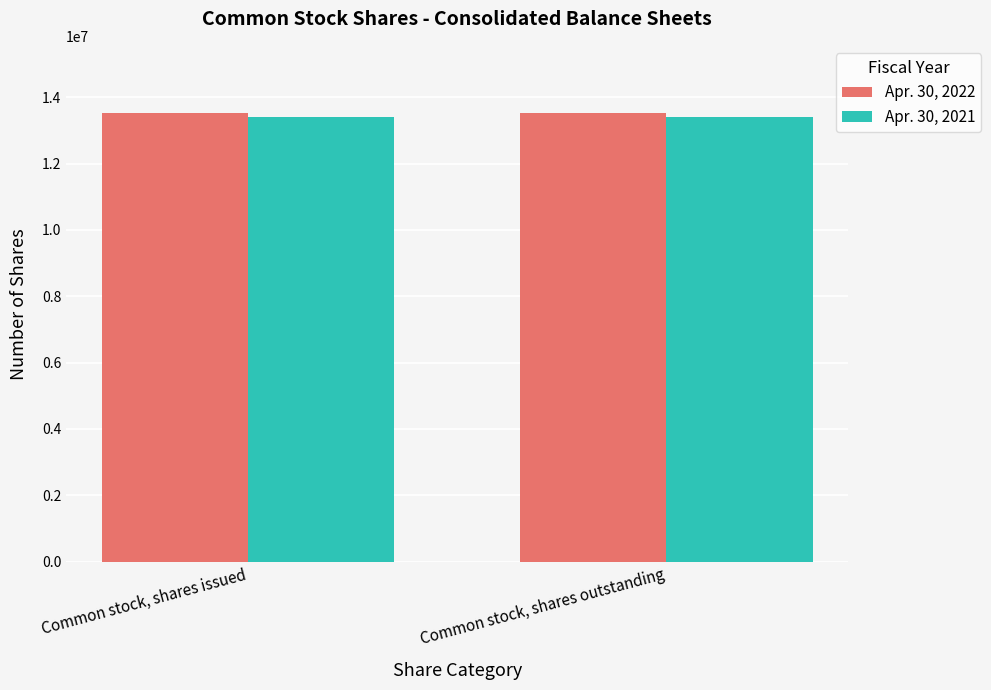

How many bars are there in each group?

2